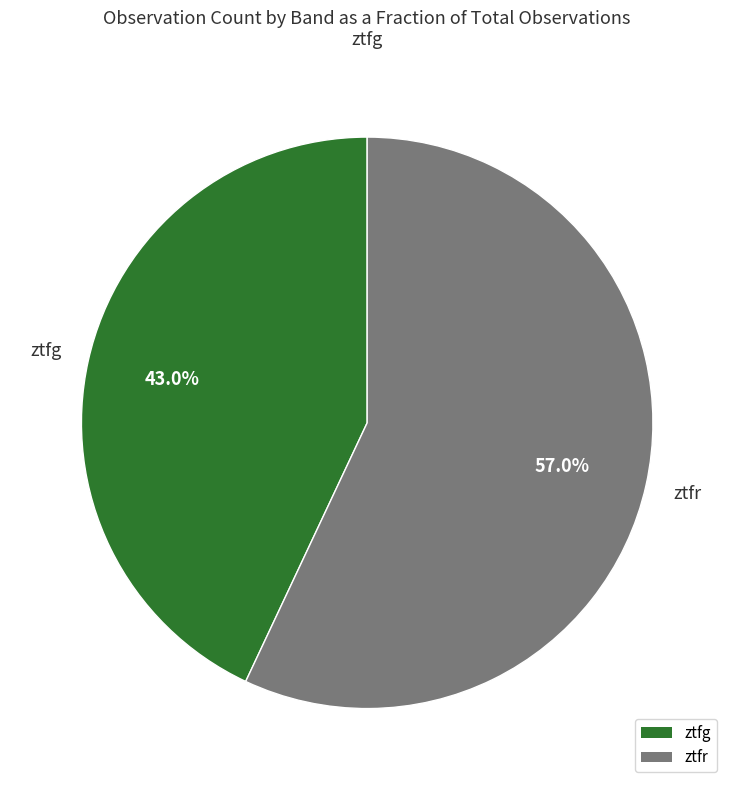

To the nearest percent, what is the difference between the ztfr and ztfg slice percentages?

14%